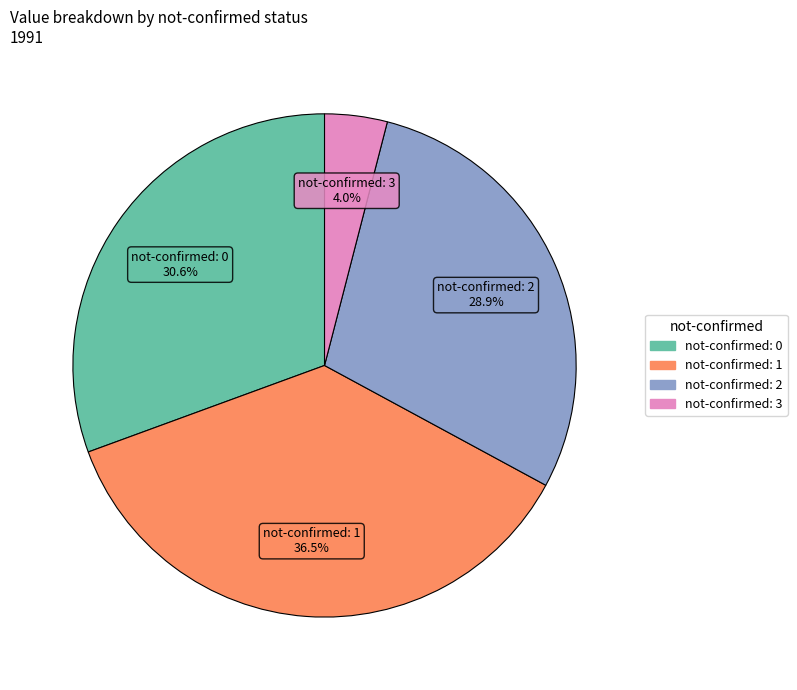

How much of the chart is everything except not-confirmed: 1?

63.5%